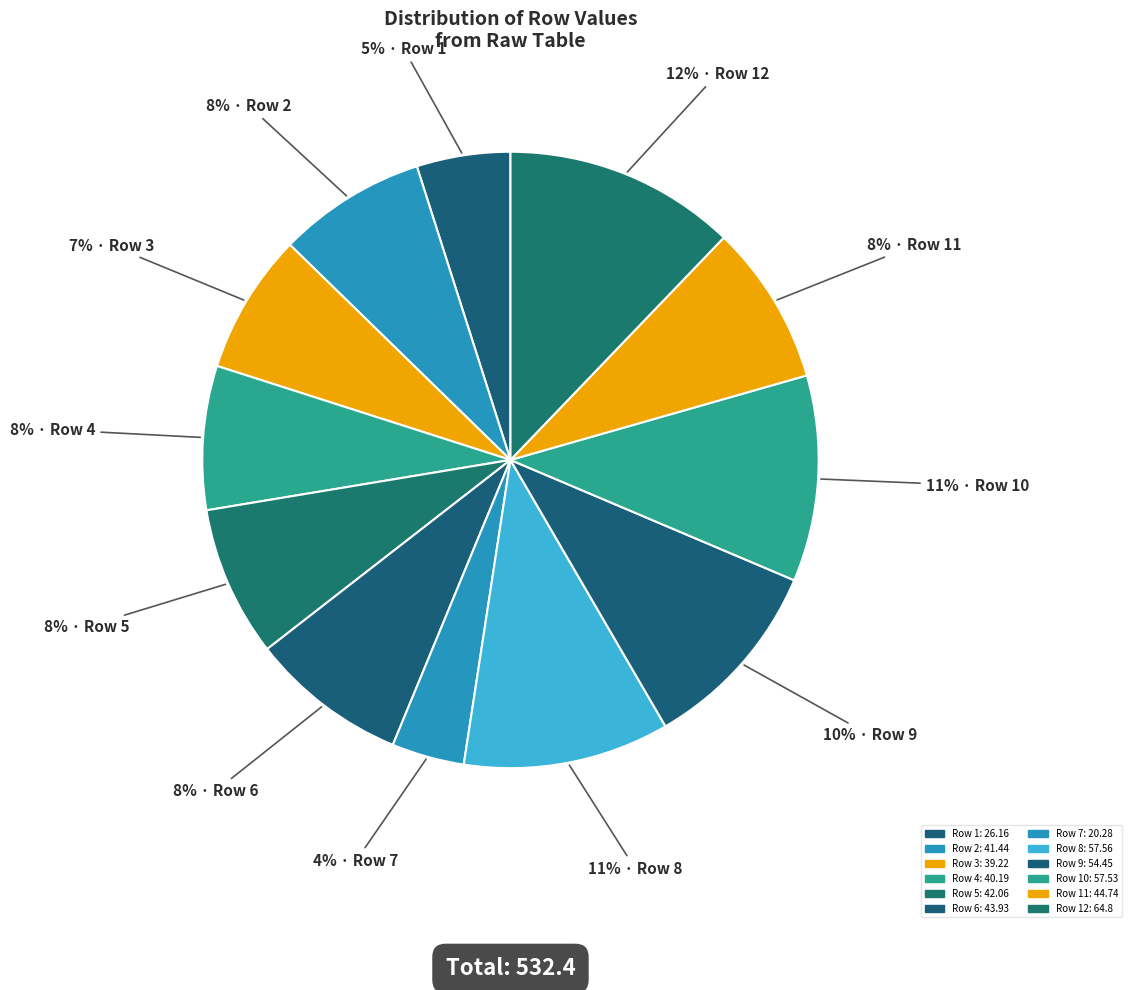

Which slice is the smallest?

Row 7